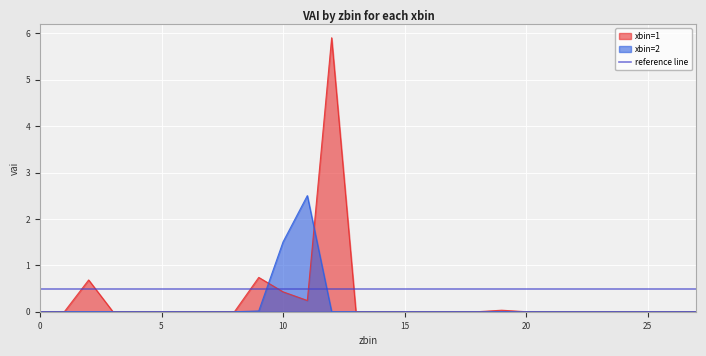

What is the spread (max minus min) of values at 9?

0.7